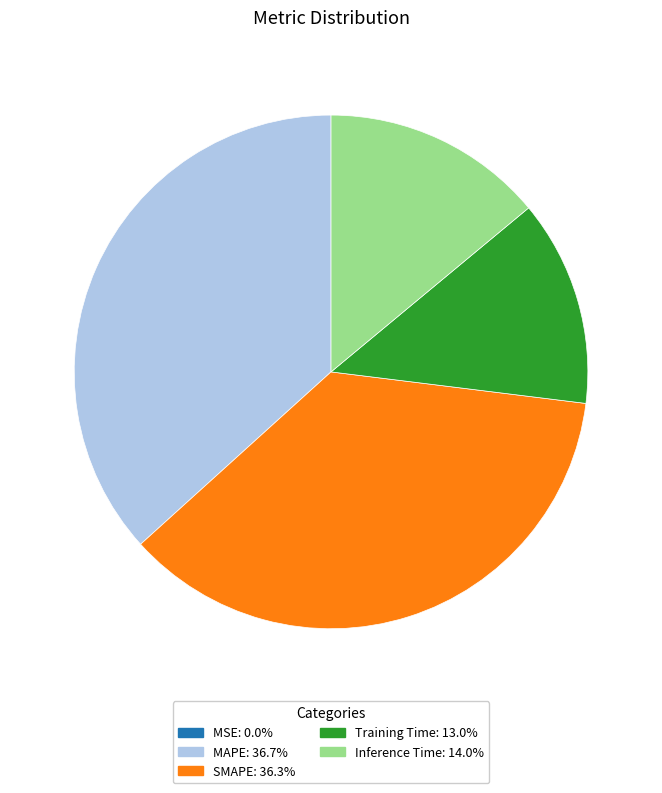

Is the sum of SMAPE and Training Time greater than half?

No